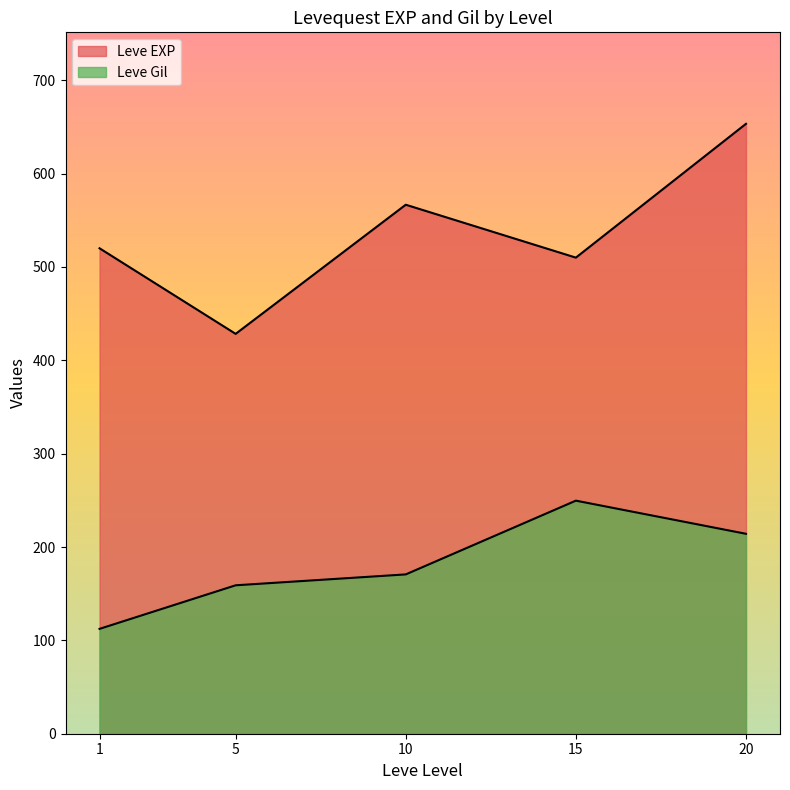

Which series has the largest range (max minus min)?

Leve EXP